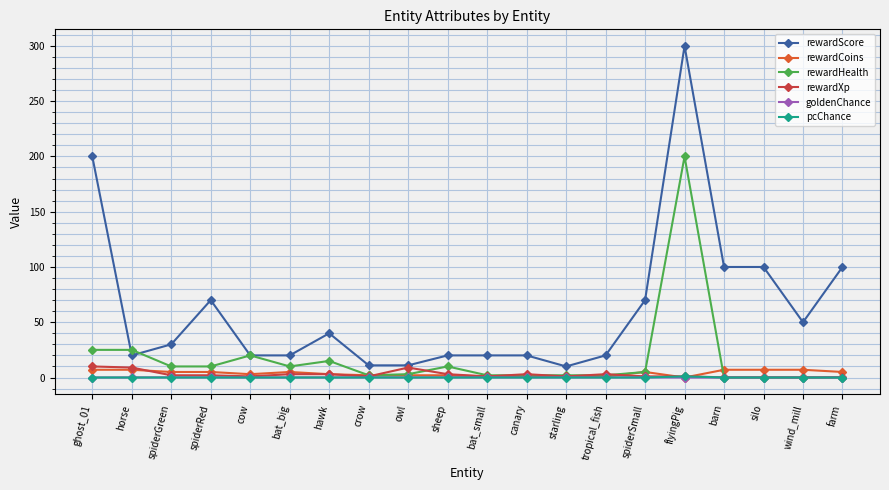

What is the spread (max minus min) of values at silo?

100.0